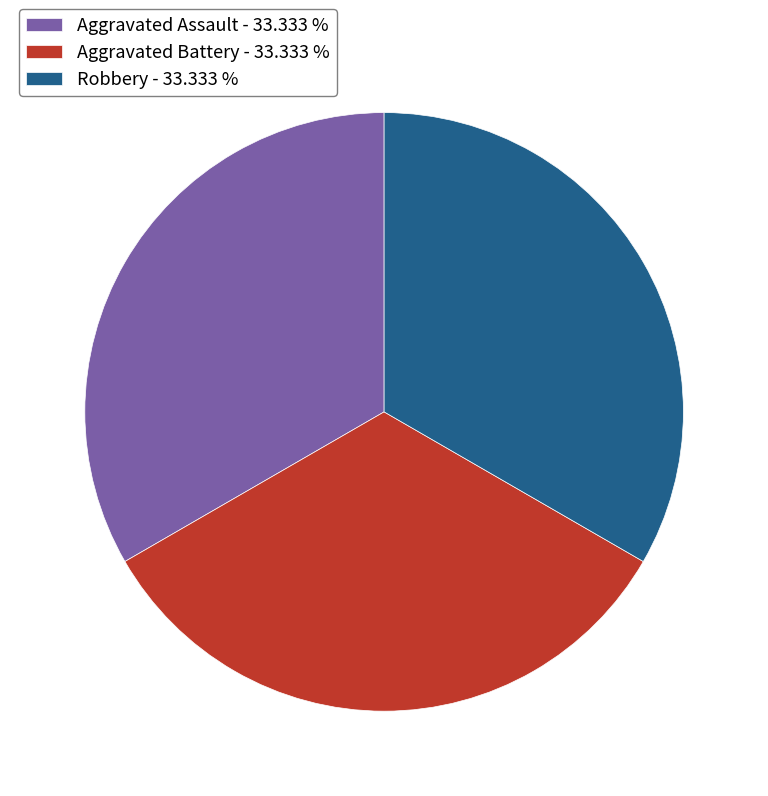

Is the sum of Robbery - 33.333 % and Aggravated Battery - 33.333 % greater than half?

Yes